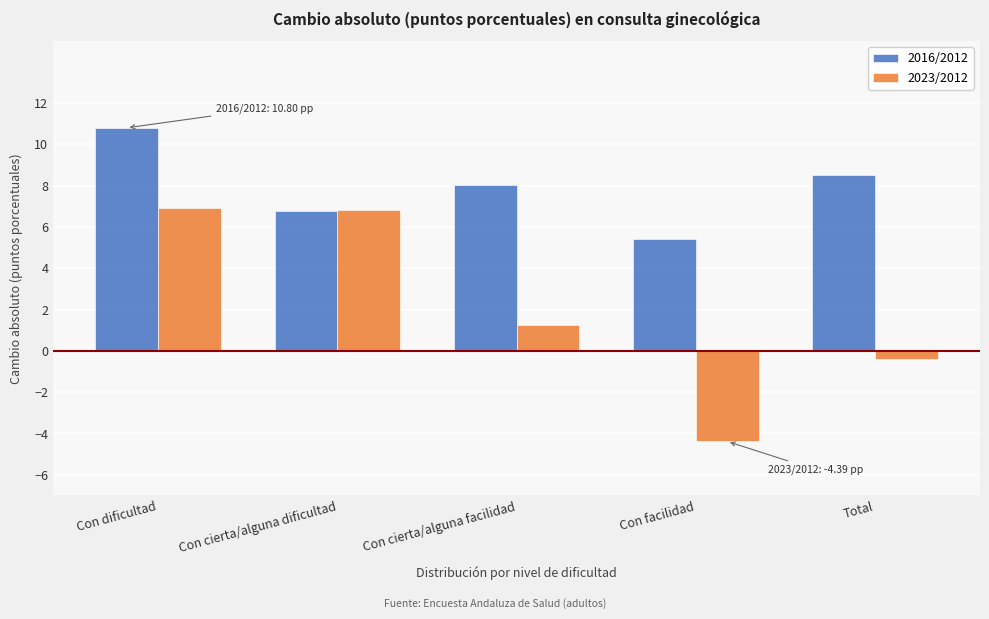

Is the value of 2016/2012 at Con cierta/alguna dificultad greater than the value of 2023/2012 at Con cierta/alguna facilidad?

Yes